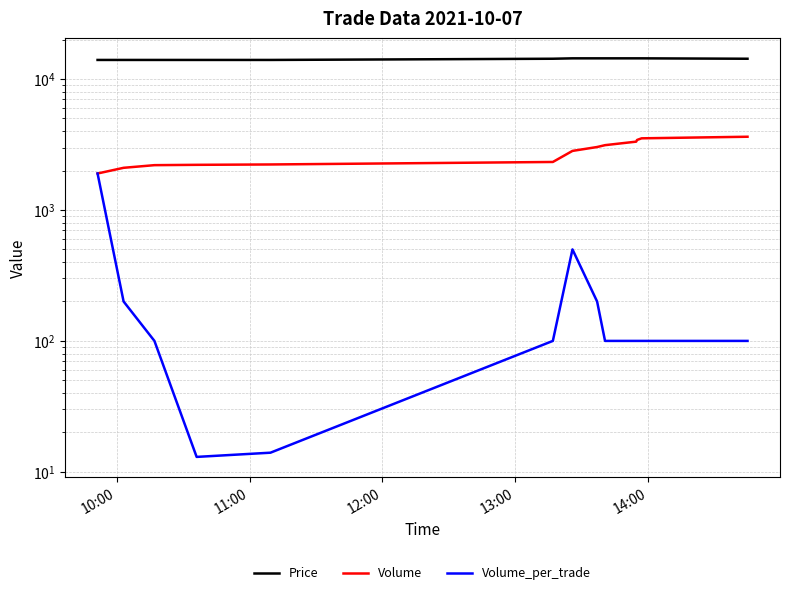

True or false: Price has more than 1 interior local peaks.

False